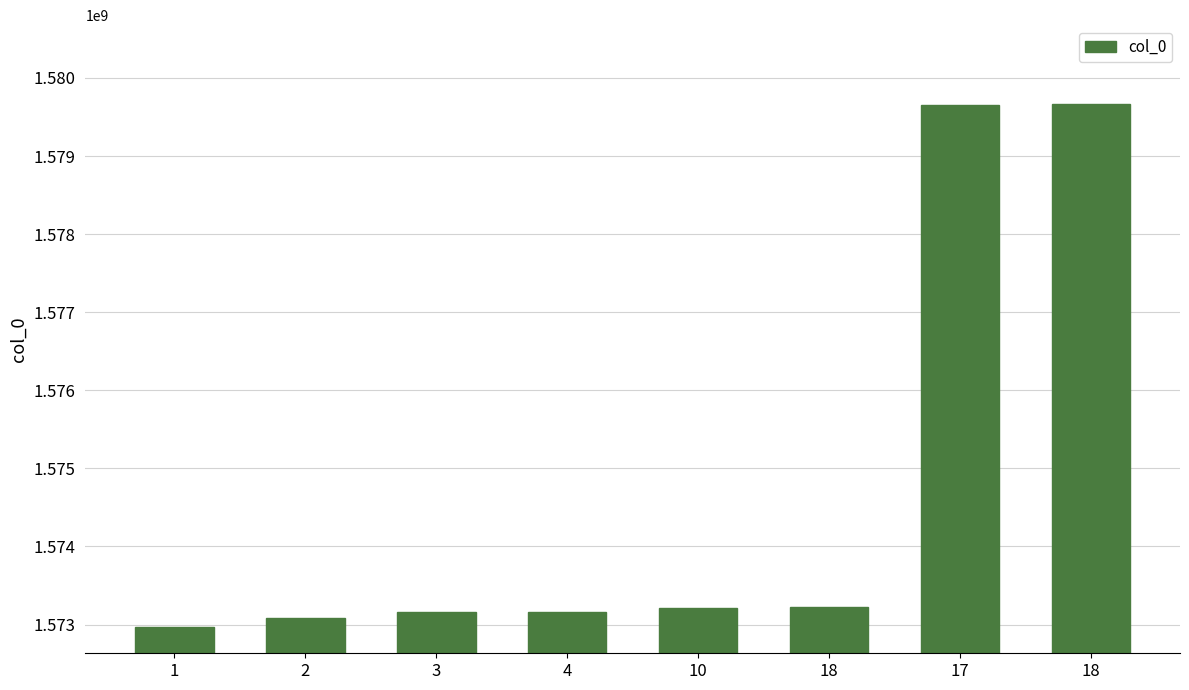

Does the chart contain stacked bars?

No